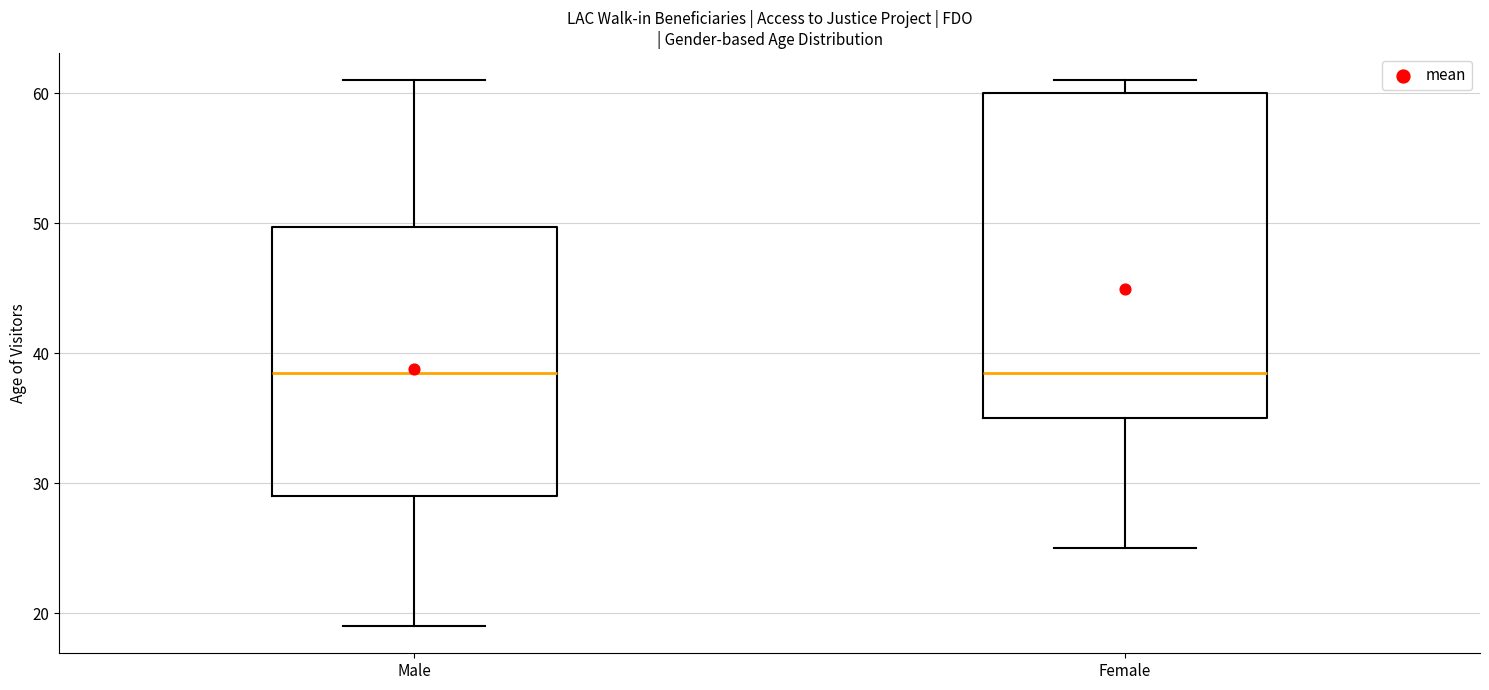

Which box is the tallest, from its lower edge to its upper edge?

Female